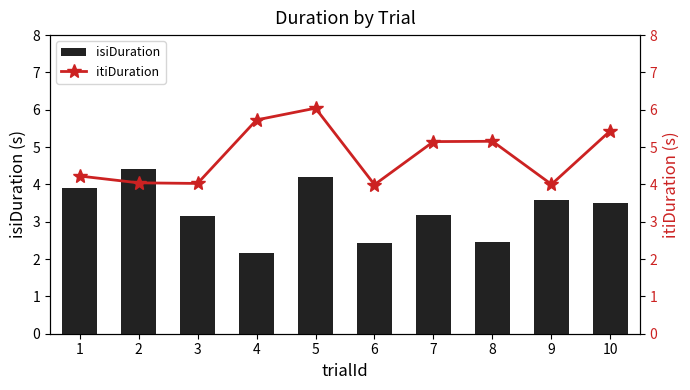

What is the average value of the isiDuration series?

3.3